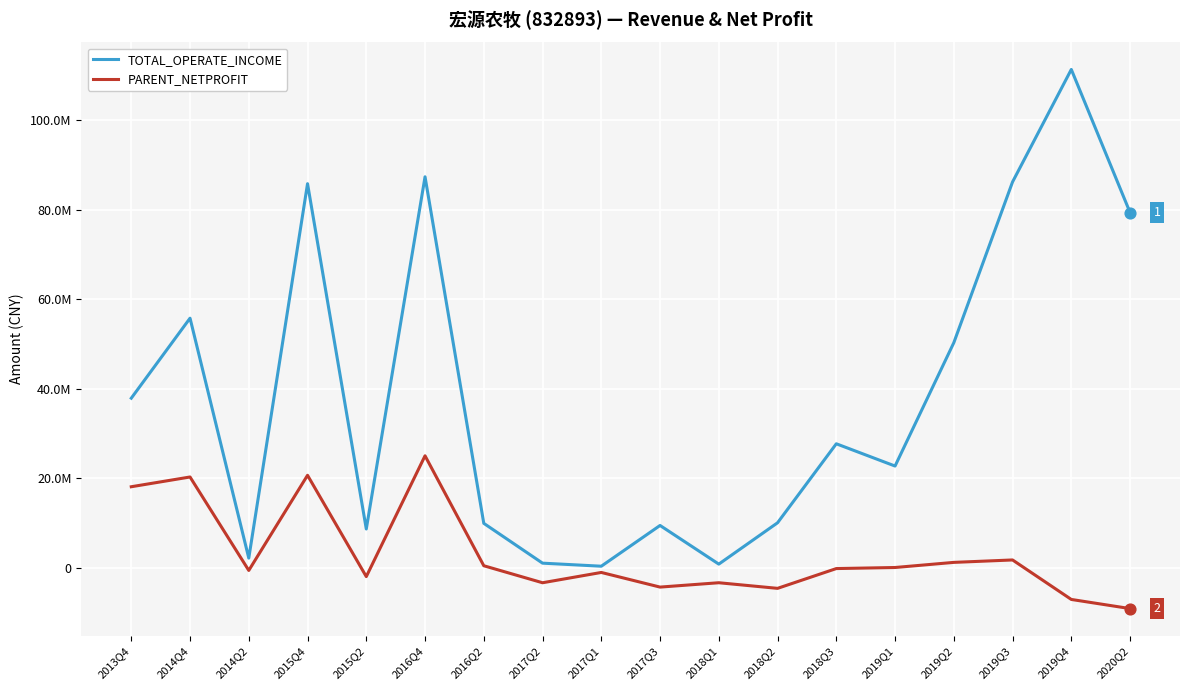

What are all the series names shown in the legend?

TOTAL_OPERATE_INCOME, PARENT_NETPROFIT